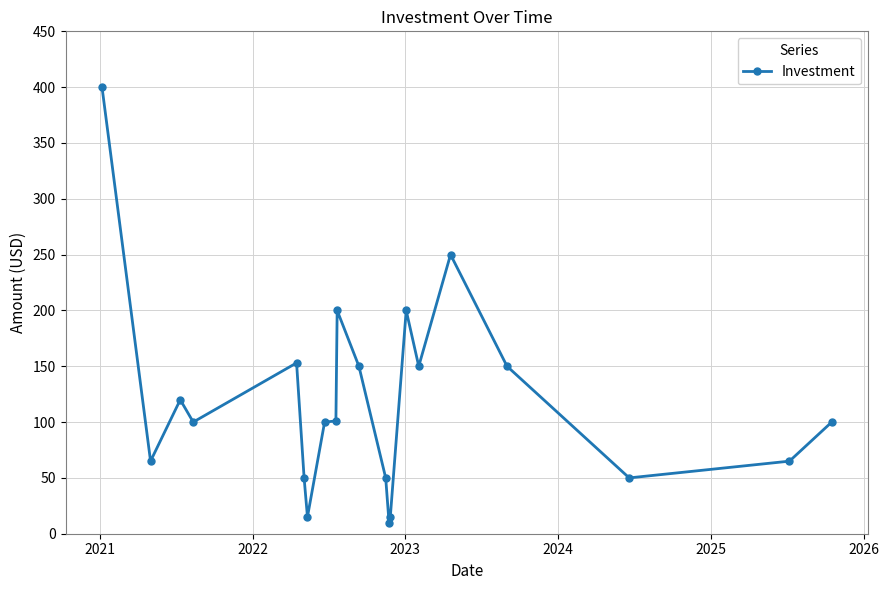

What is the difference between the maximum and minimum values?

390